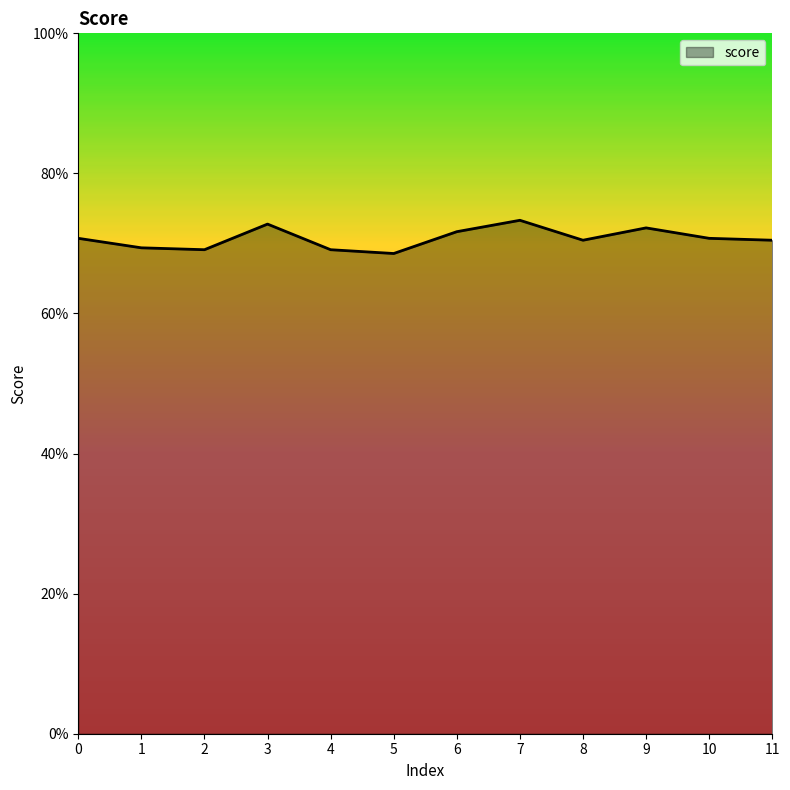

True or false: the data has more than 0 interior local peaks.

True